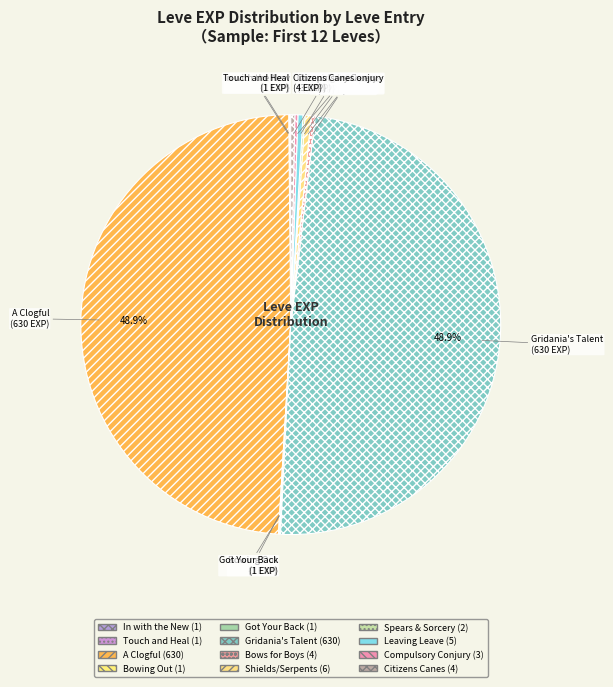

Do Citizens Canes and Leaving Leave together represent more than half of the pie?

No